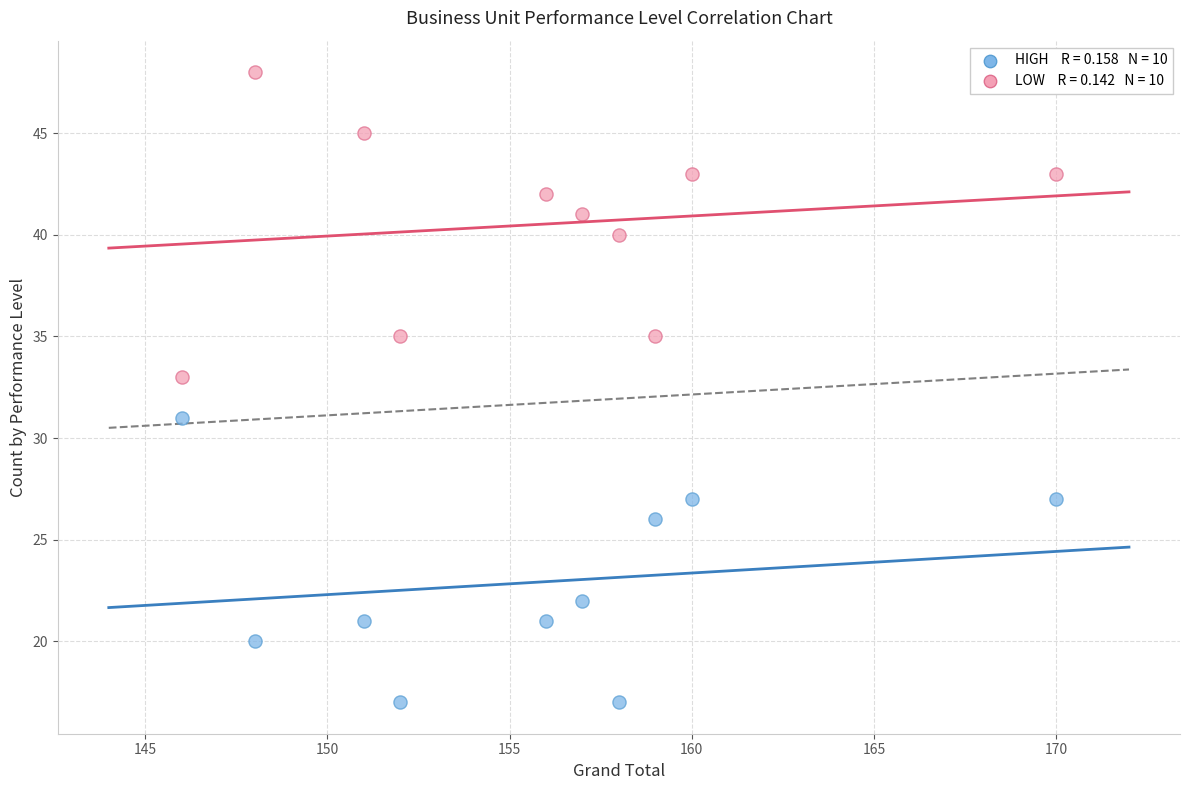

Across all data points, what is the range of X values (max minus min)?

24